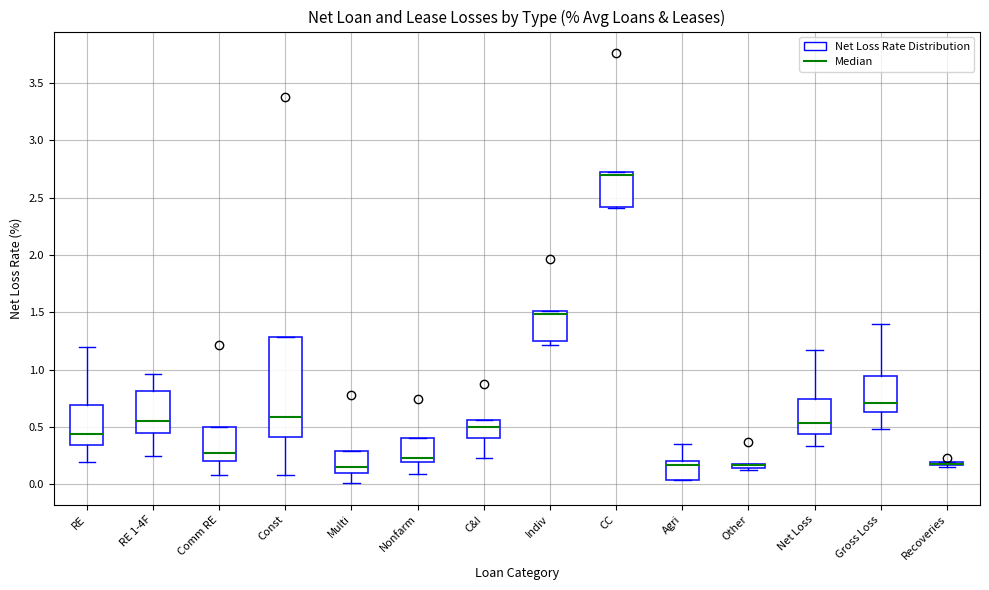

Comparing the boxes themselves (not the whiskers), which one is the tallest?

Const